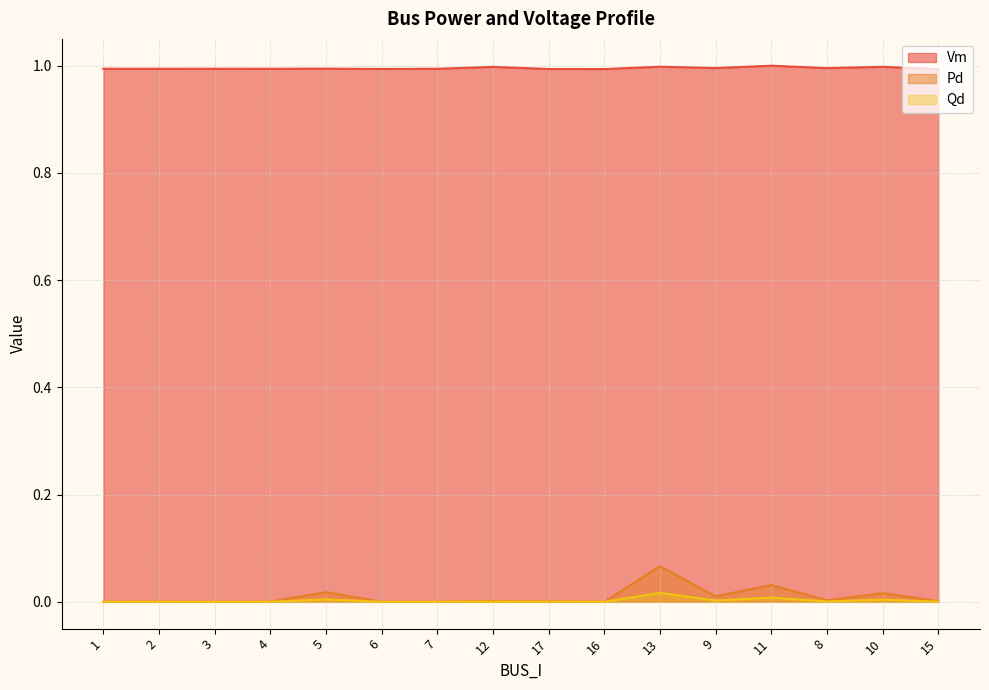

What is the total value across all series at 11?

1.0